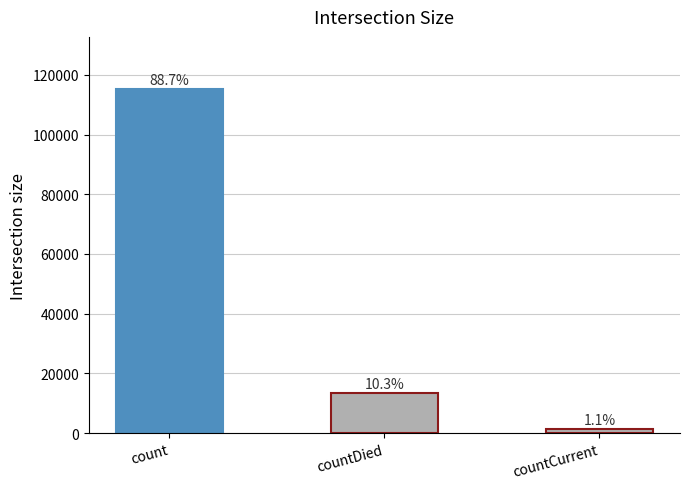

What is the label of the 2nd bar from the right?

countDied